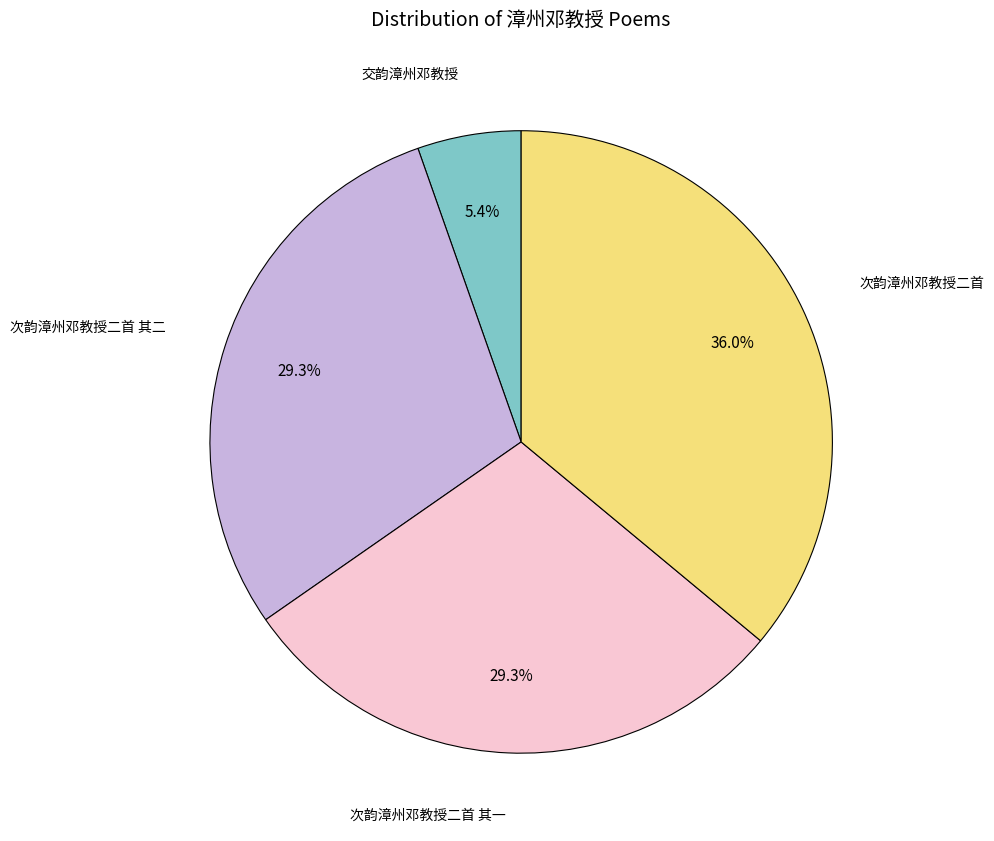

Is there a majority slice in this chart?

No